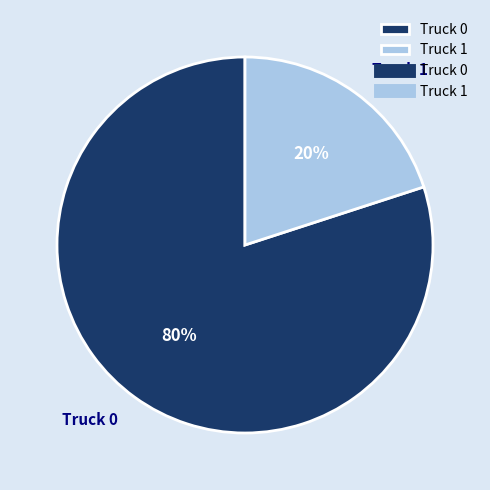

To the nearest percent, what percentage of the pie is Truck 1?

20%